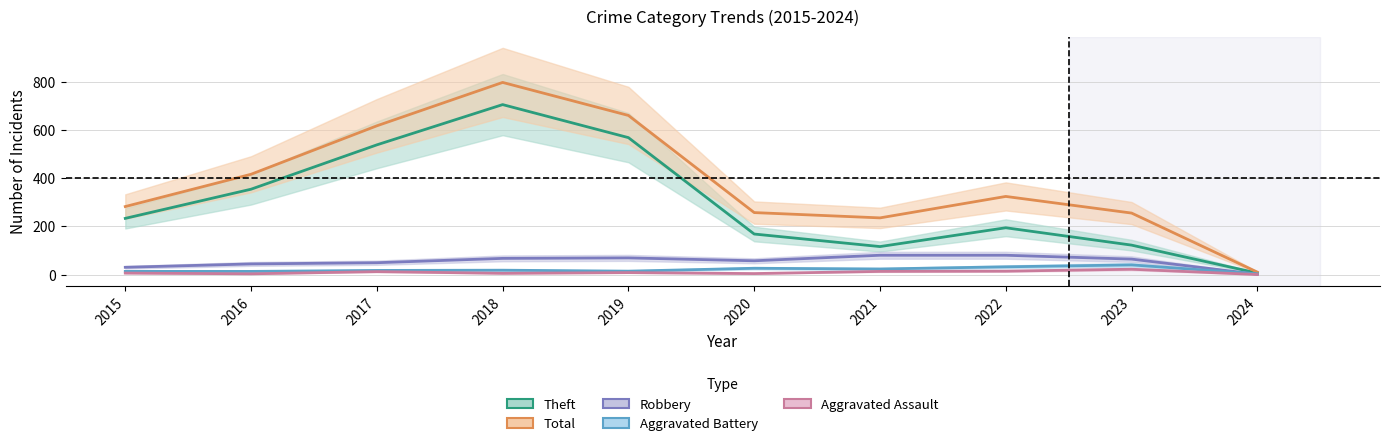

Between 2015 and 2021, which series saw the biggest shift?

Theft